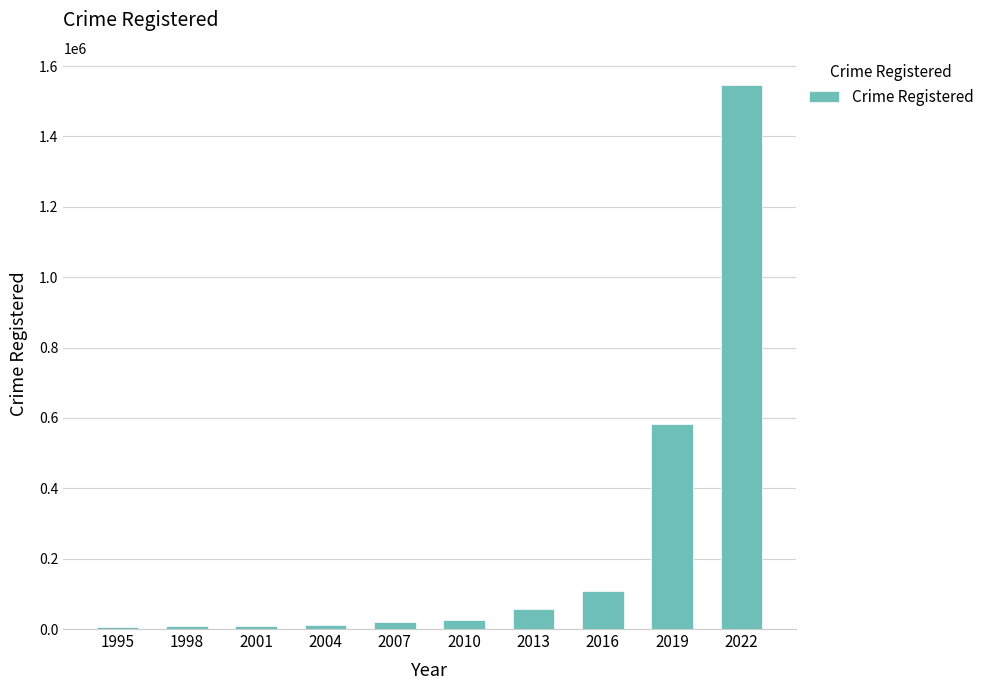

What is the value of the 8th bar from the left?

106958